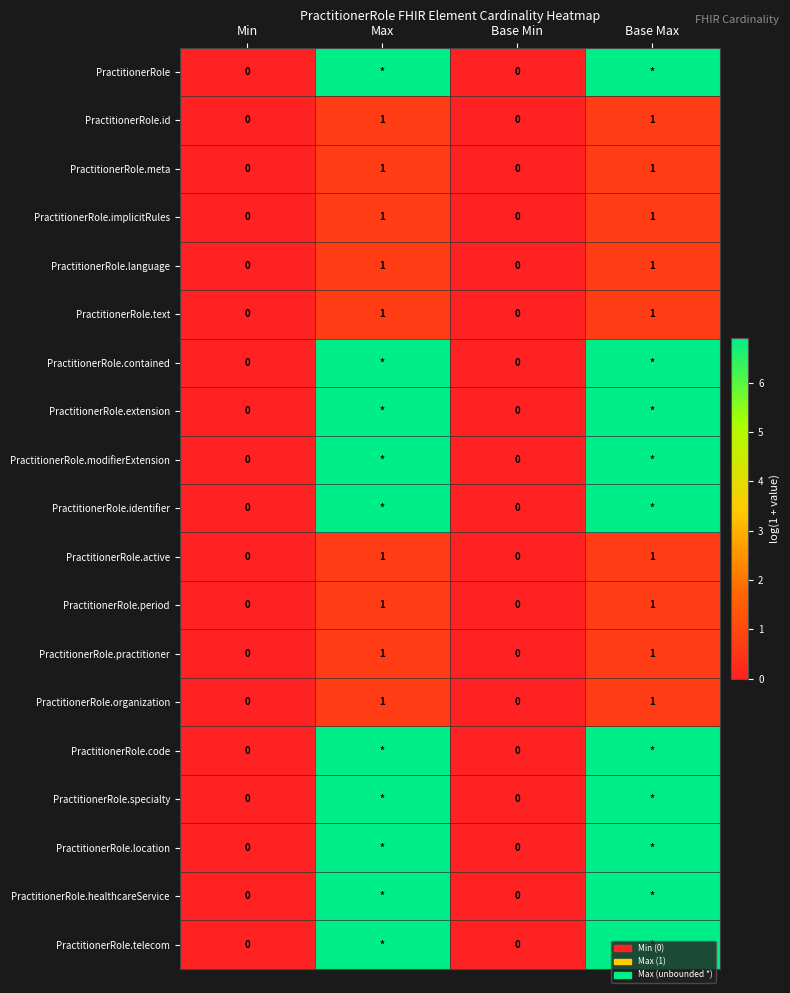

How many positive values does the PractitionerRole.specialty series have?

2